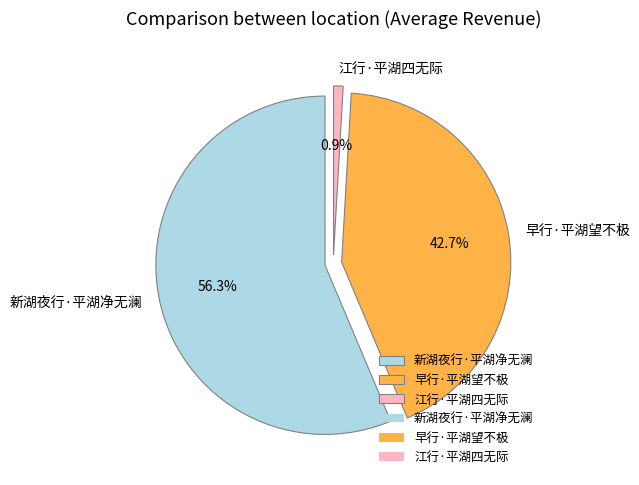

To the nearest percent, what portion does 江行·平湖四无际 represent?

1%